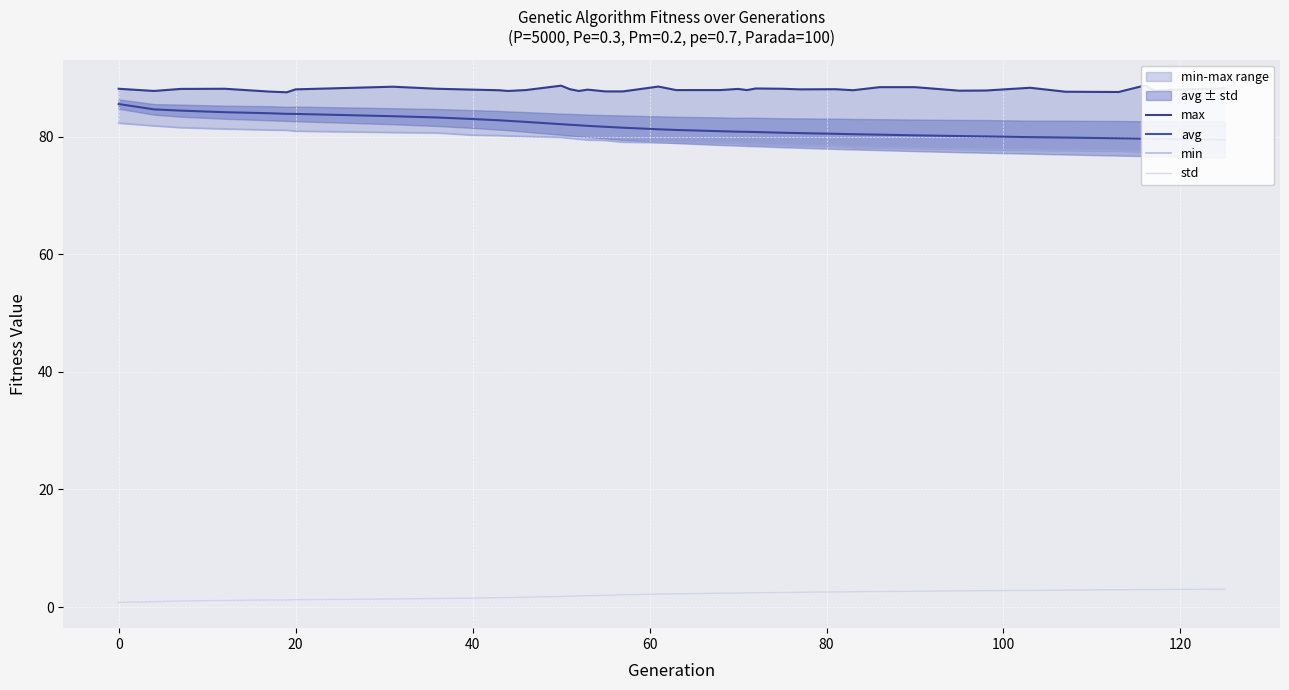

What is the maximum value for std?

3.0